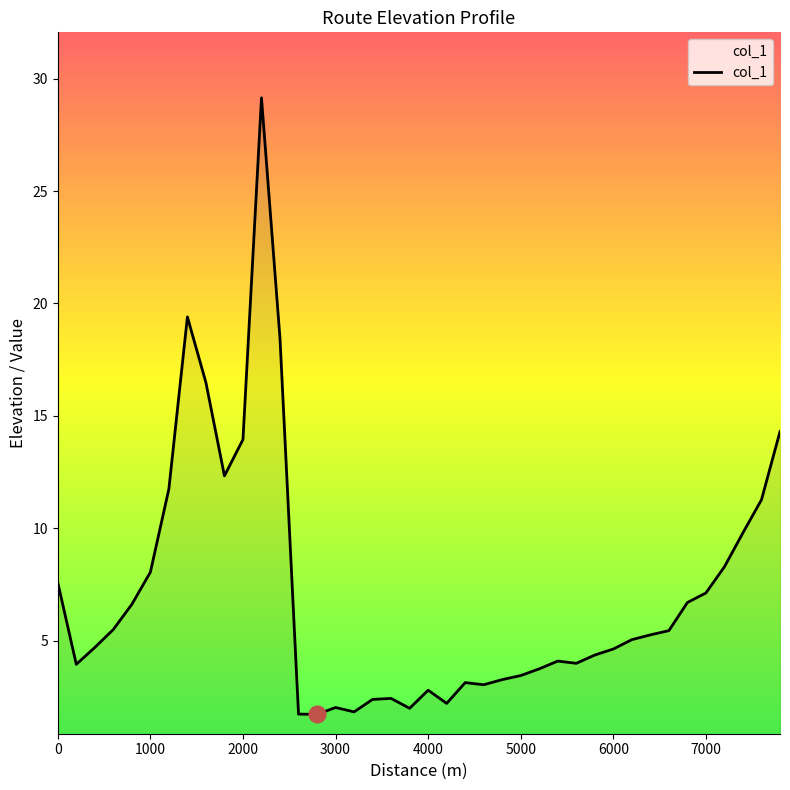

What is the minimum value shown in the chart?

1.7